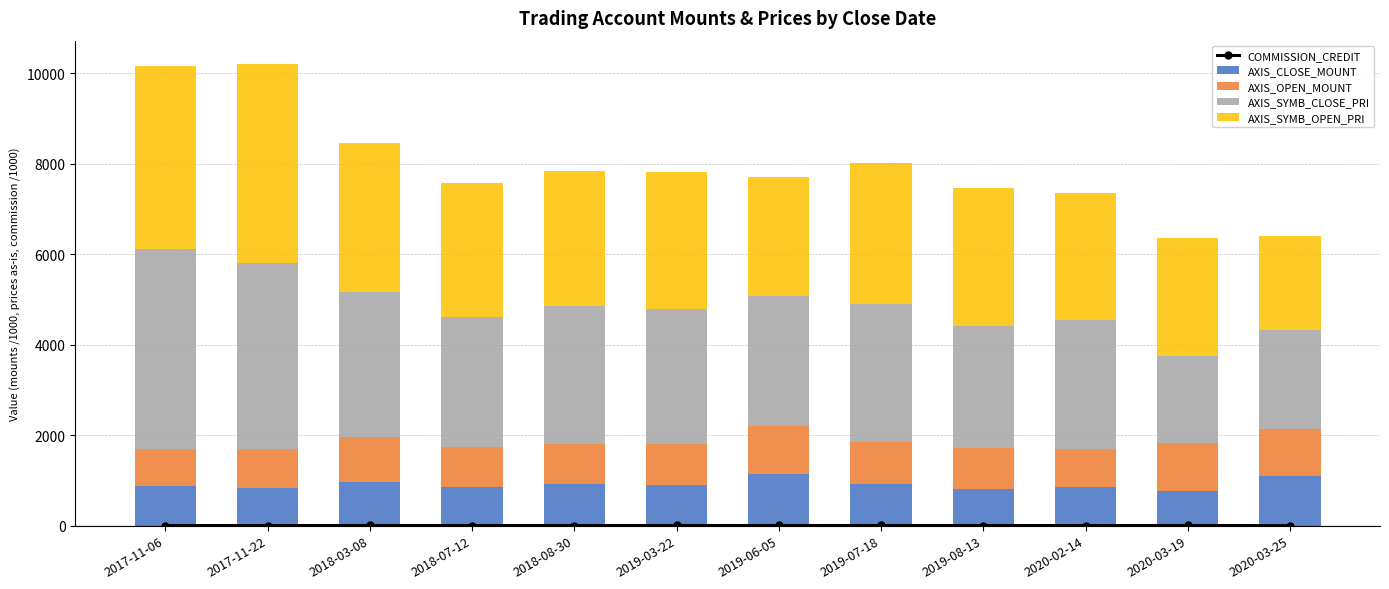

Does the chart contain any negative values?

No